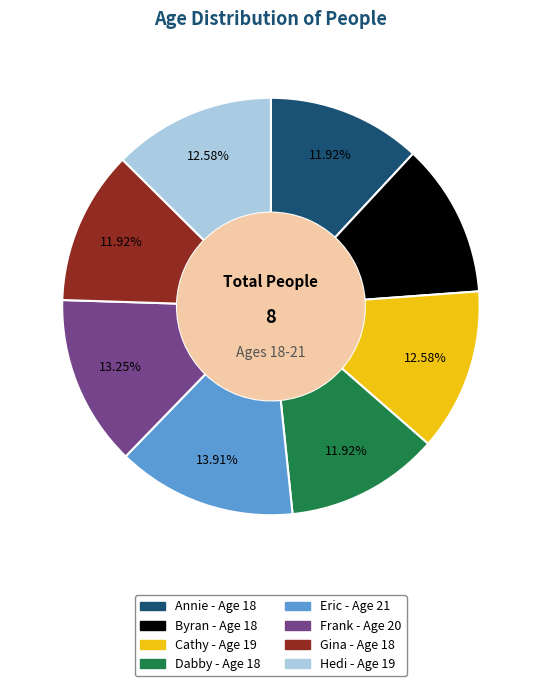

The Frank slice represents 3% of the pie. True or false?

False